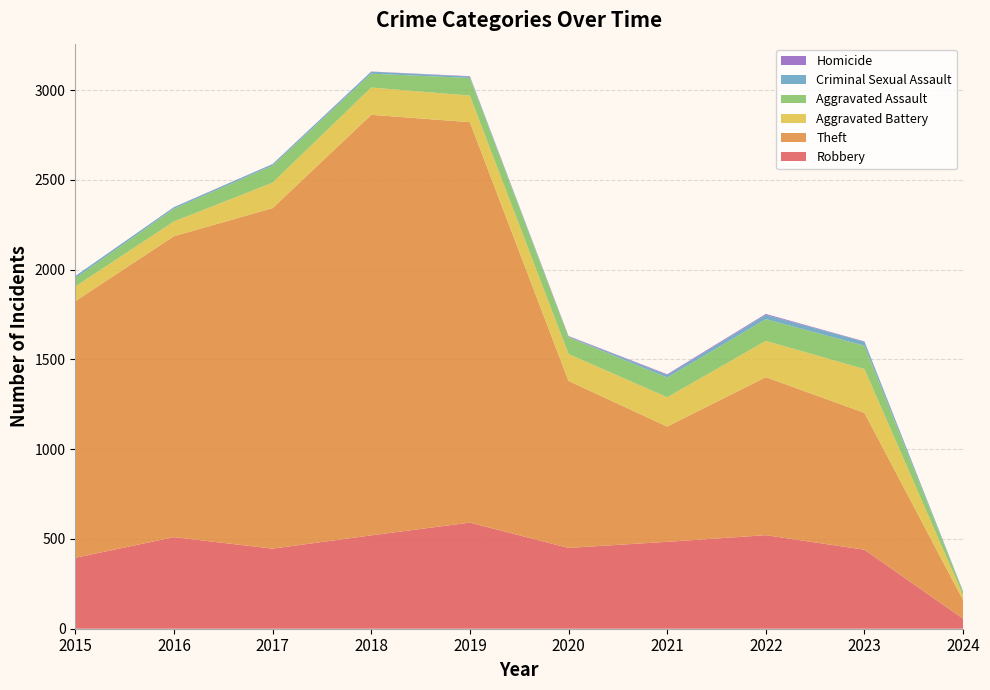

Reading right to left, list all the values displayed in this chart.

Robbery: 2024=56	2023=440	2022=521	2021=484	2020=450	2019=591	2018=520	2017=446	2016=510	2015=395
Theft: 2024=103	2023=762	2022=880	2021=642	2020=930	2019=2230	2018=2342	2017=1896	2016=1676	2015=1429
Aggravated Battery: 2024=27	2023=244	2022=202	2021=163	2020=150	2019=148	2018=152	2017=142	2016=82	2015=82
Aggravated Assault: 2024=18	2023=130	2022=121	2021=110	2020=94	2019=98	2018=77	2017=95	2016=71	2015=46
Criminal Sexual Assault: 2024=3	2023=22	2022=24	2021=14	2020=3	2019=8	2018=11	2017=8	2016=8	2015=12
Homicide: 2024=1	2023=2	2022=5	2021=4	2020=3	2019=2	2018=1	2017=1	2016=1	2015=0